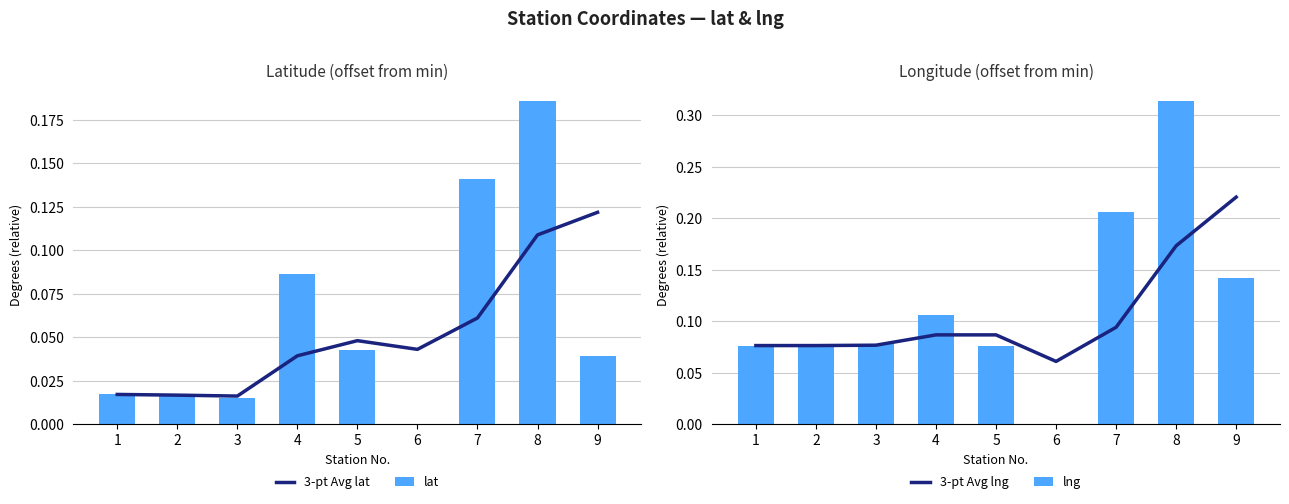

How many groups of bars are there?

9